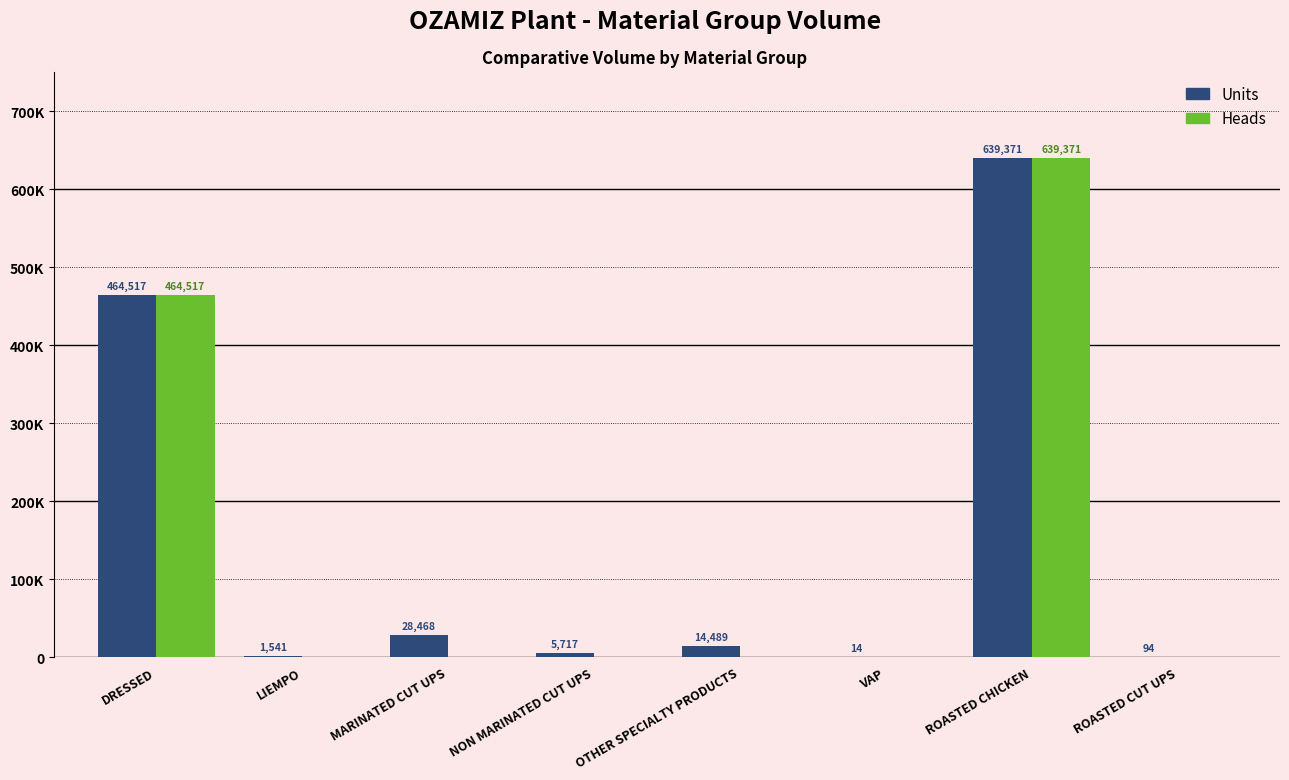

Which series has the largest total across all categories?

Units